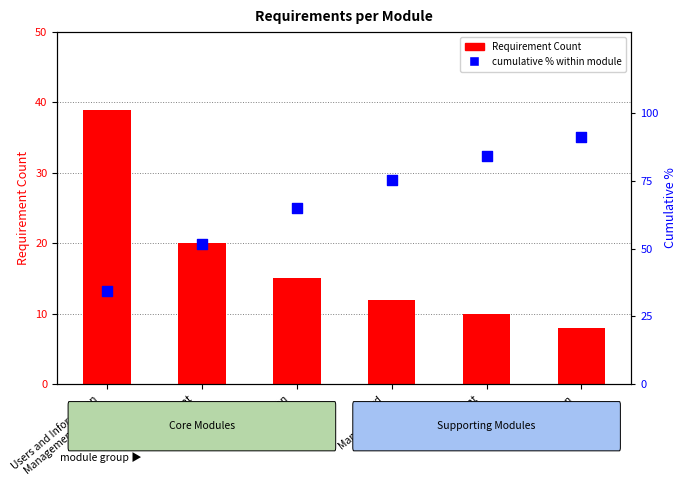

Which series contains the highest Y value?

cumulative % within module